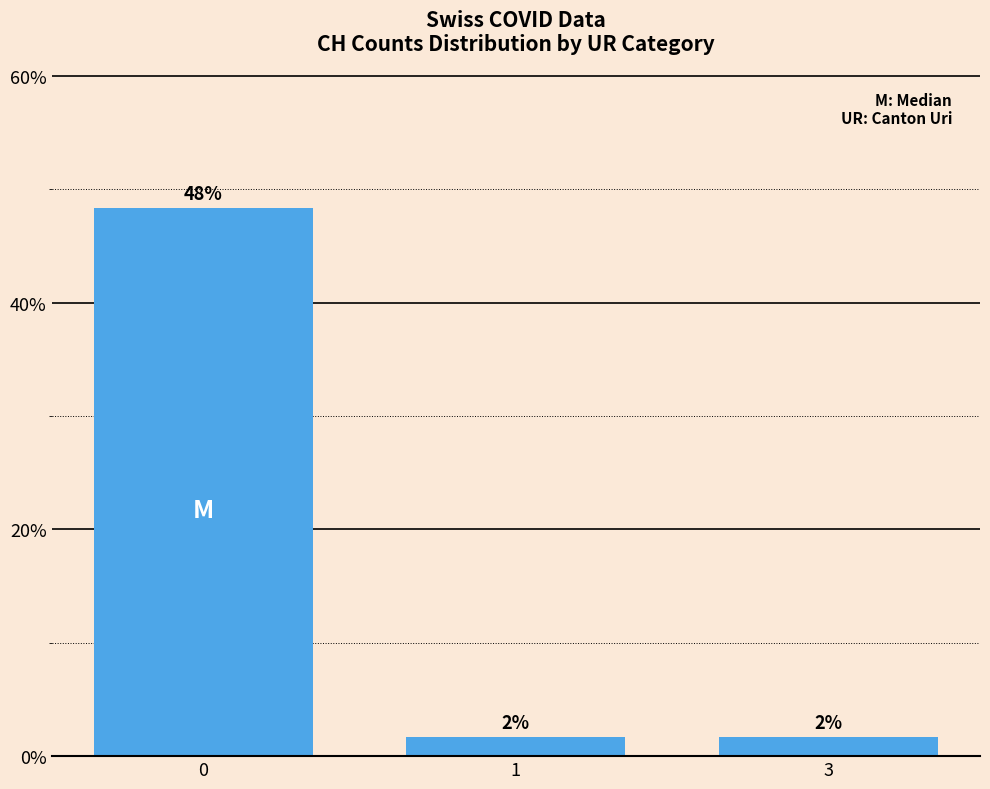

Are the bars grouped side by side (vs. stacked)?

No